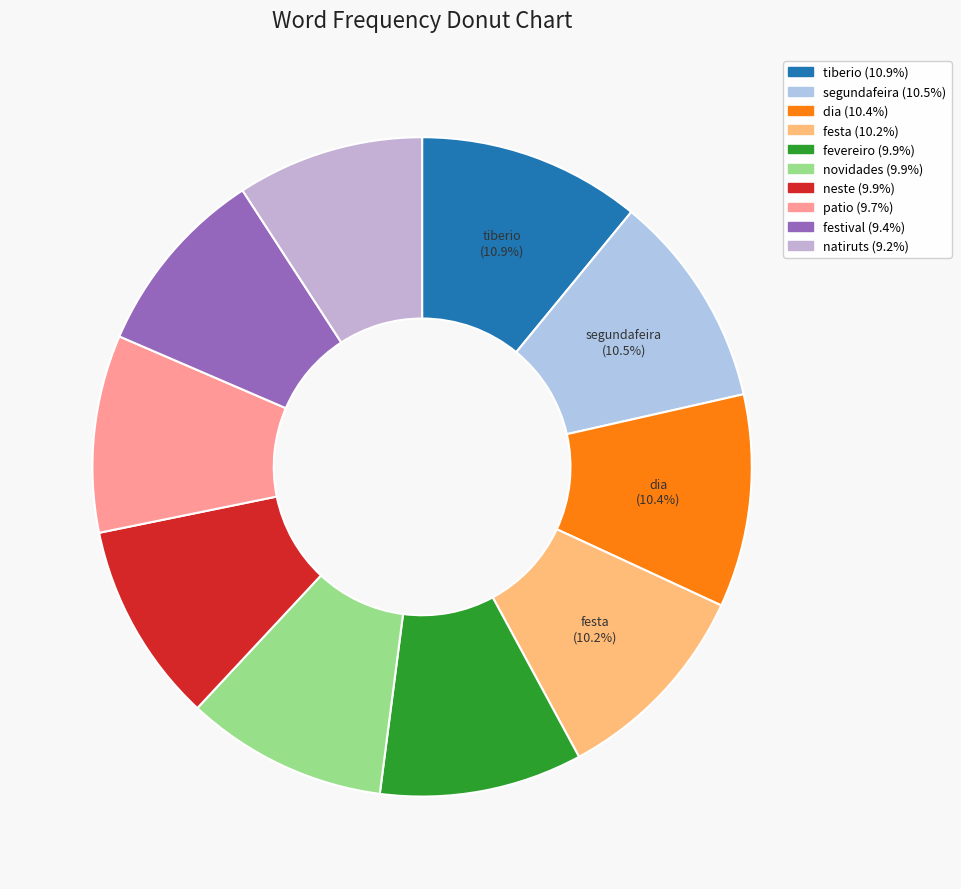

True or false: festa accounts for 10% of the total.

True